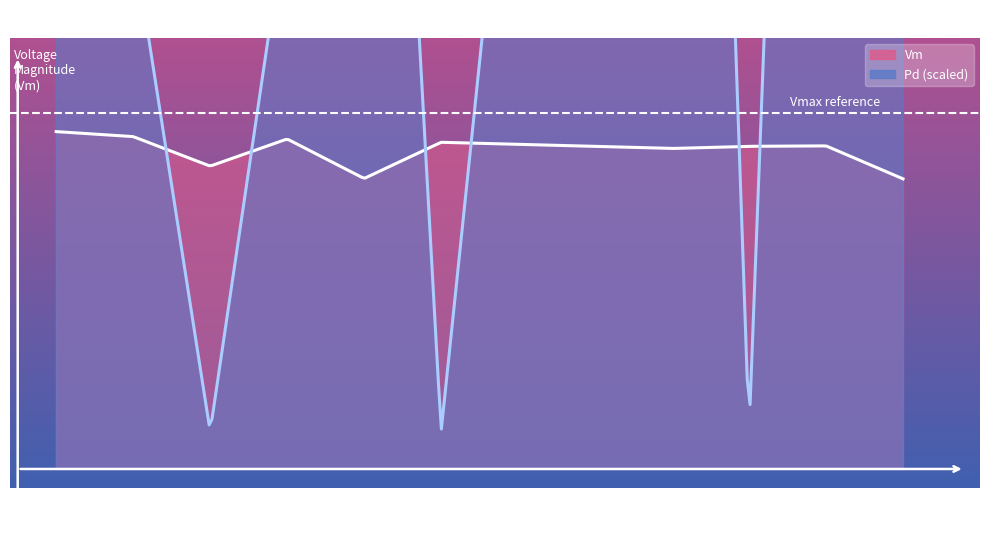

What is the value of the Vm point at the 8th from the left?

1.0